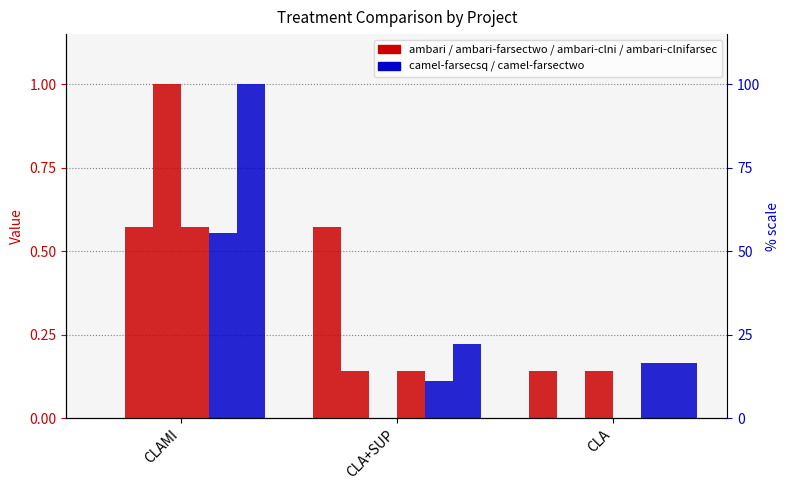

Reading left to right, extract all data points from this chart.

ambari: CLAMI=0.0	CLA+SUP=0.6	CLA=0.1
ambari-farsectwo: CLAMI=0.6	CLA+SUP=0.1	CLA=0.0
ambari-clni: CLAMI=1.0	CLA+SUP=0.0	CLA=0.1
ambari-clnifarsec: CLAMI=0.6	CLA+SUP=0.1	CLA=0.0
camel-farsecsq: CLAMI=0.6	CLA+SUP=0.1	CLA=0.2
camel-farsectwo: CLAMI=1.0	CLA+SUP=0.2	CLA=0.2